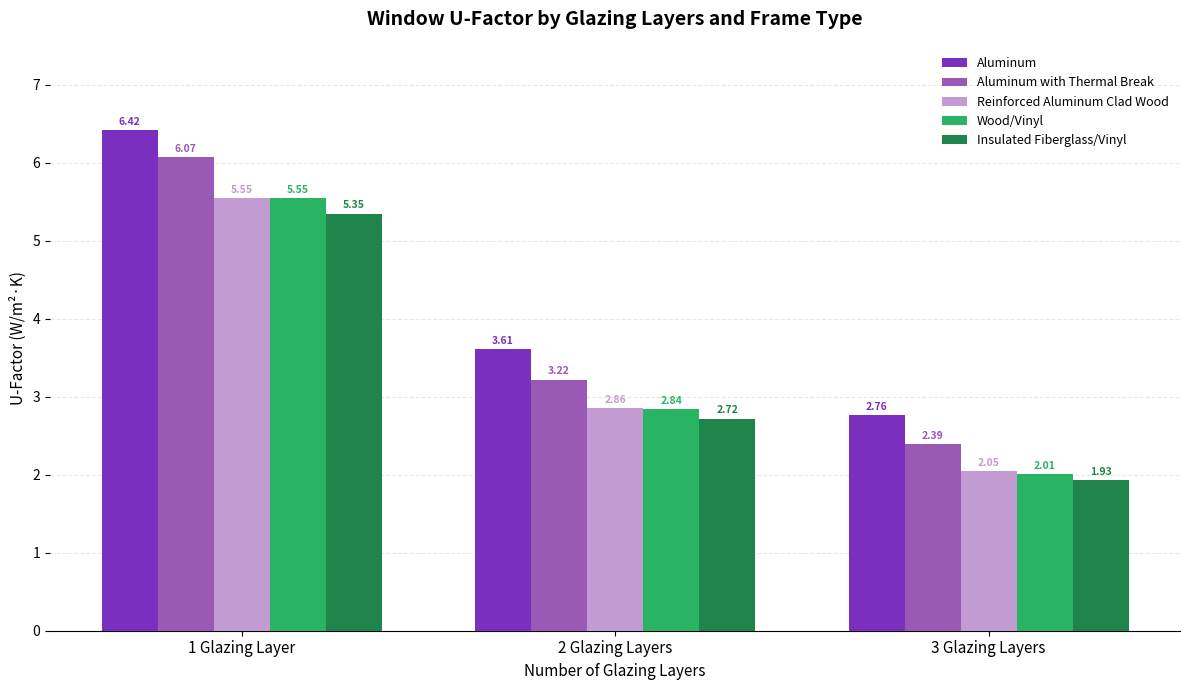

Does the chart contain any negative values?

No